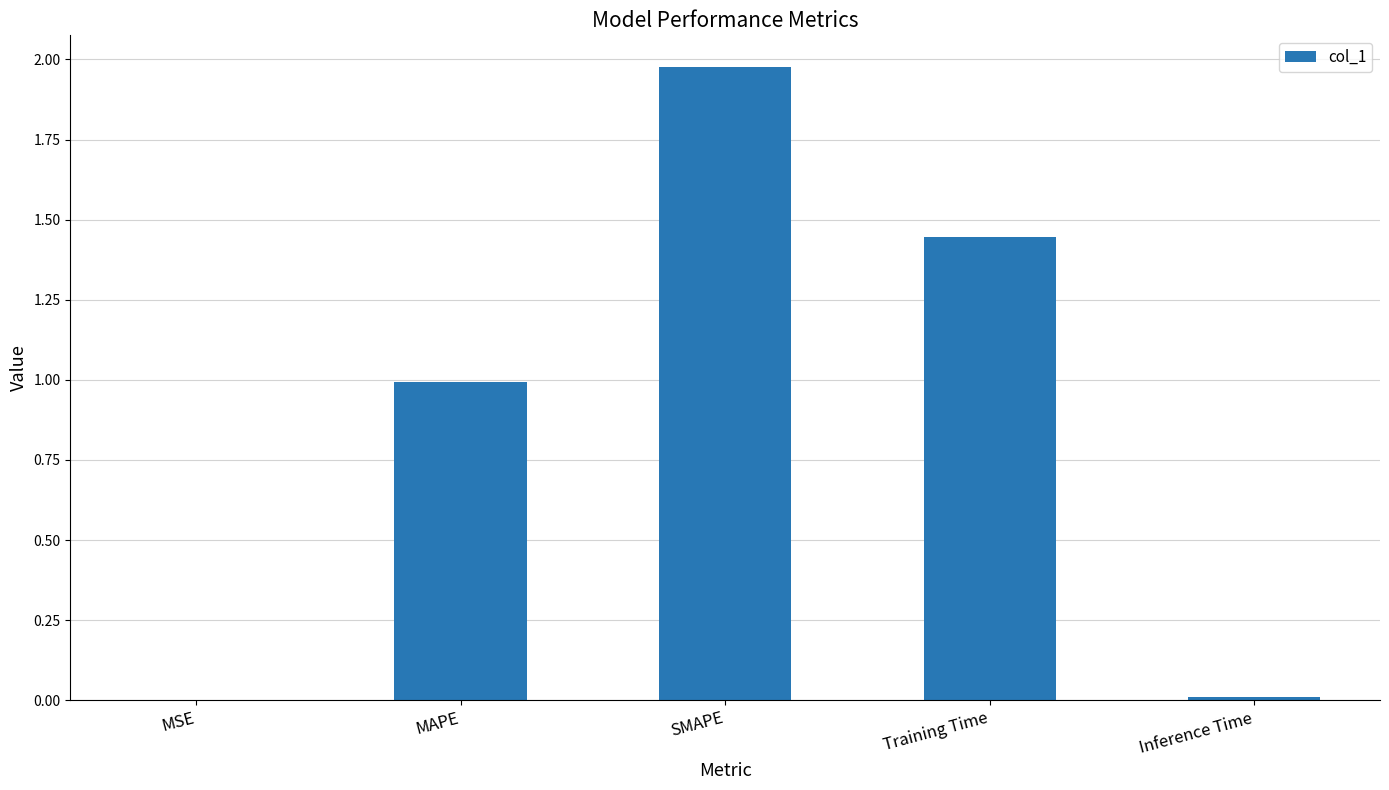

The value at Inference Time is 0.0. True or false?

True